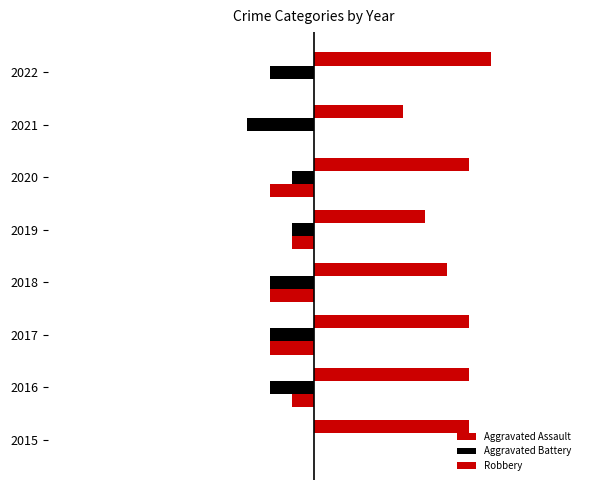

What is the difference between the maximum and minimum values in the Aggravated Battery series?

3